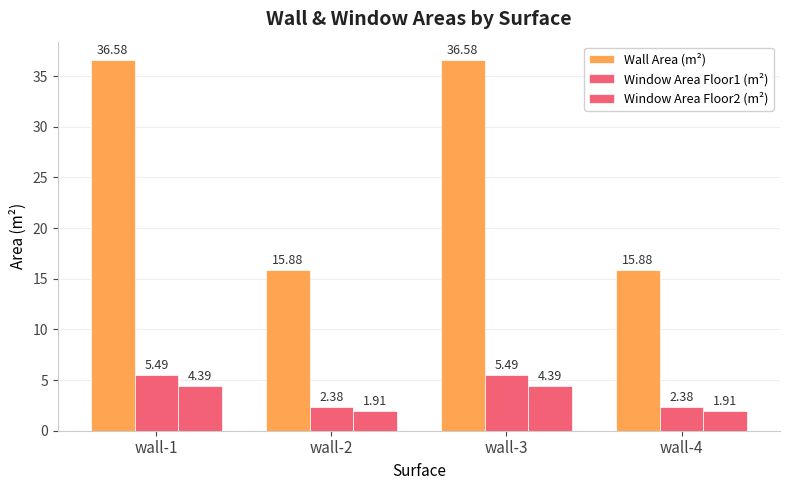

At which label does Wall Area (m²) reach its minimum?

wall-2